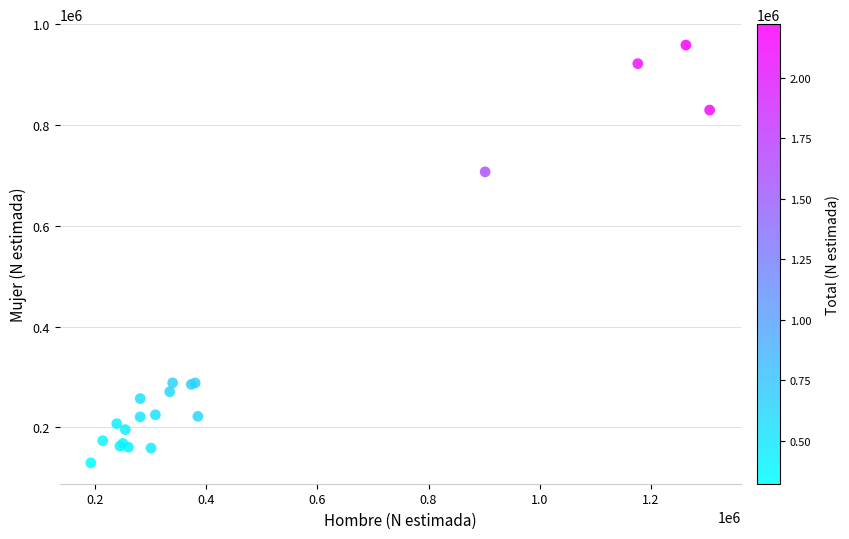

What Y value in the scatter plot is closest to 544356?

707214